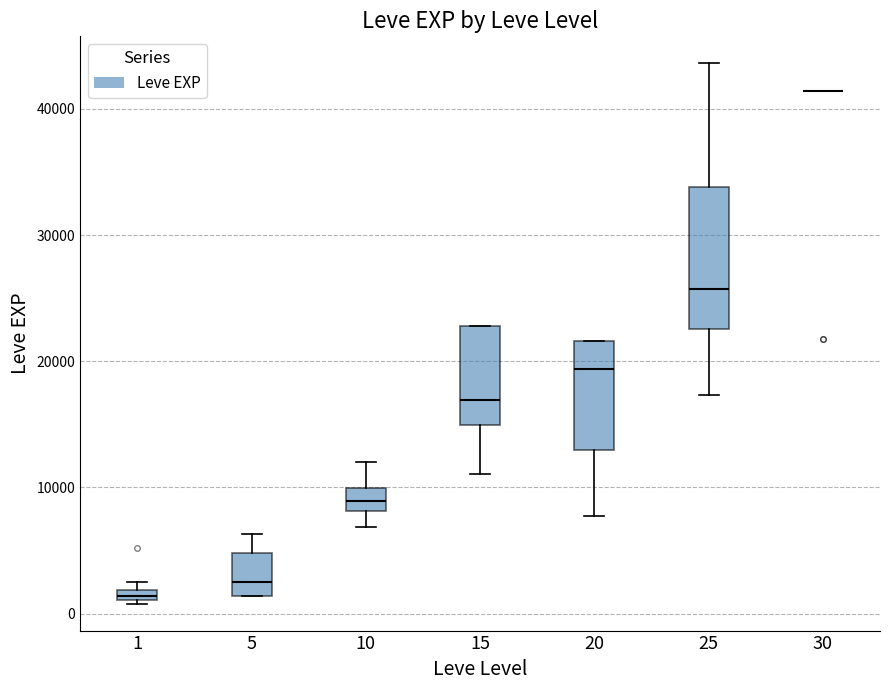

Which box is the tallest, from its lower edge to its upper edge?

25